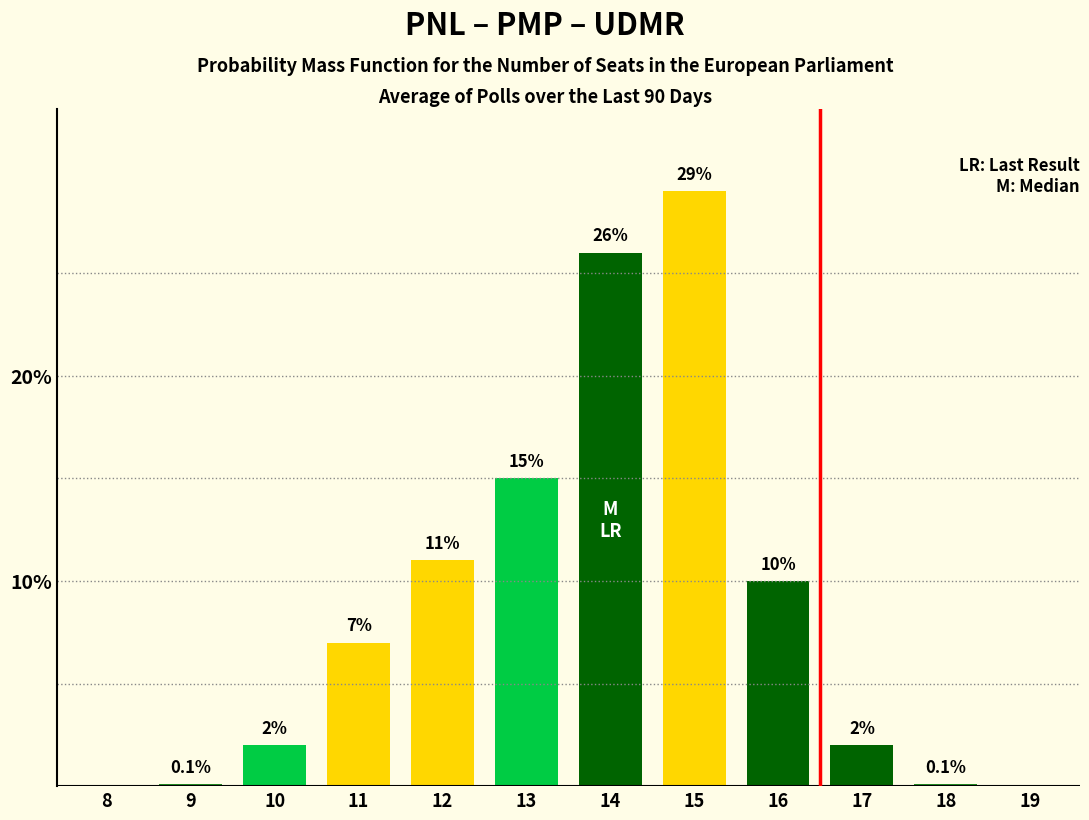

Reading right to left, what are all the values shown in this chart?

19=0.0	18=0.1	17=2.0	16=10.0	15=29.0	14=26.0	13=15.0	12=11.0	11=7.0	10=2.0	9=0.1	8=0.0